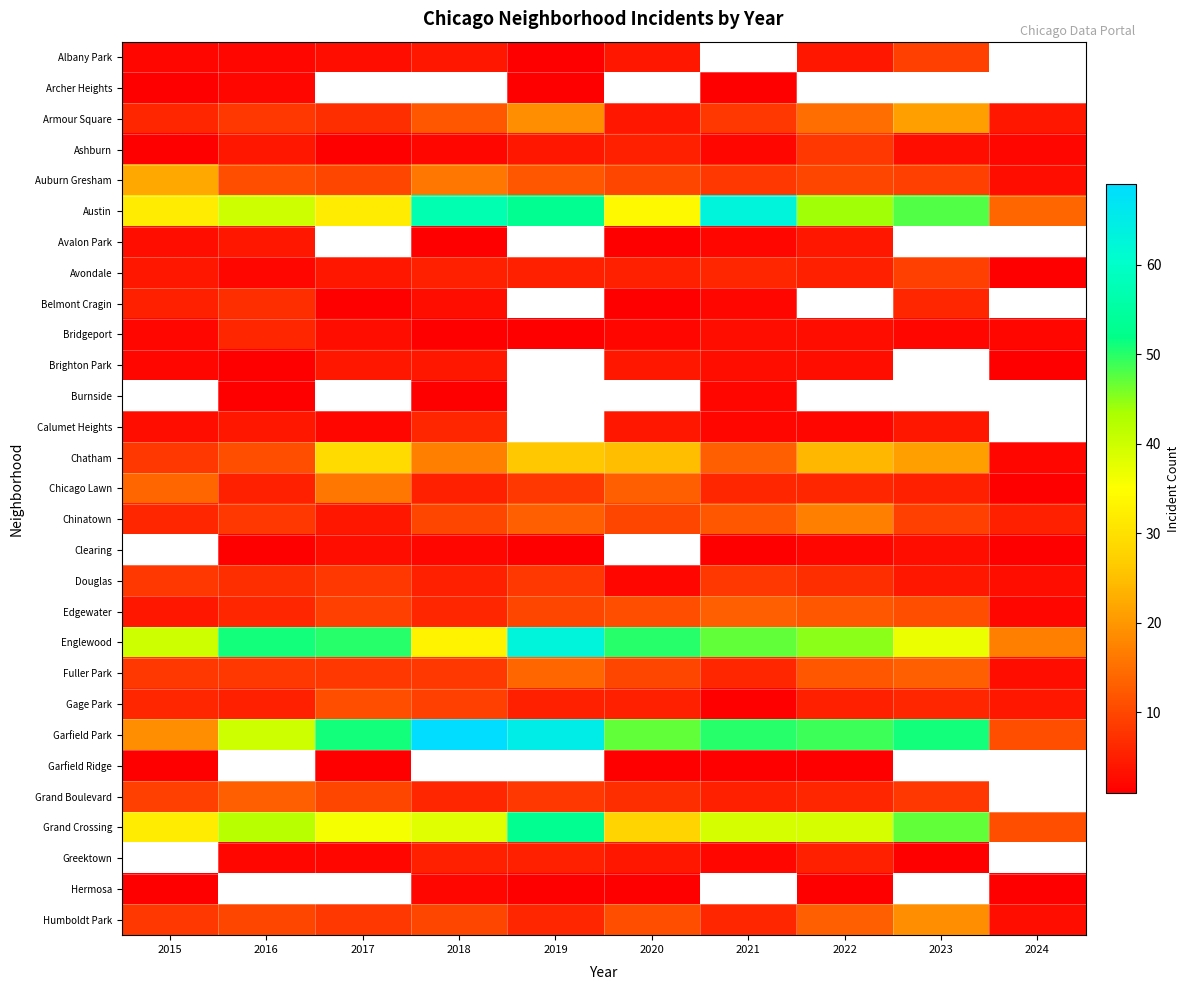

Is the value of Chinatown at 2024 greater than the value of Grand Crossing at 2022?

No